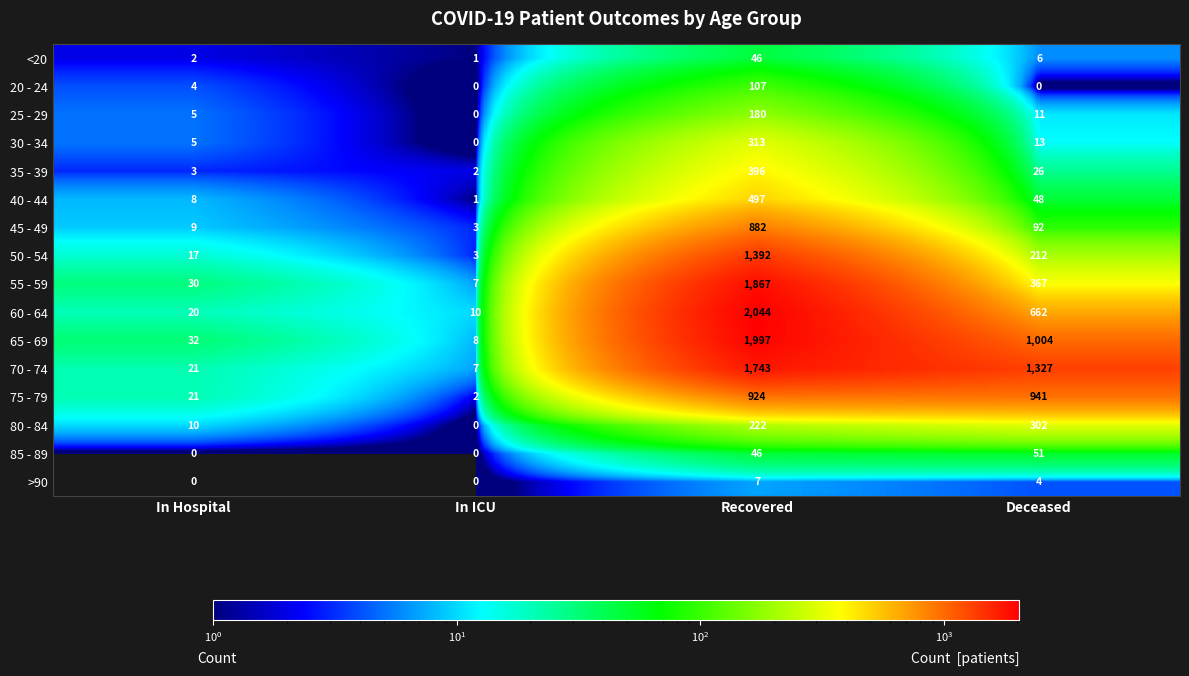

Which series has the largest range (max minus min)?

60 - 64